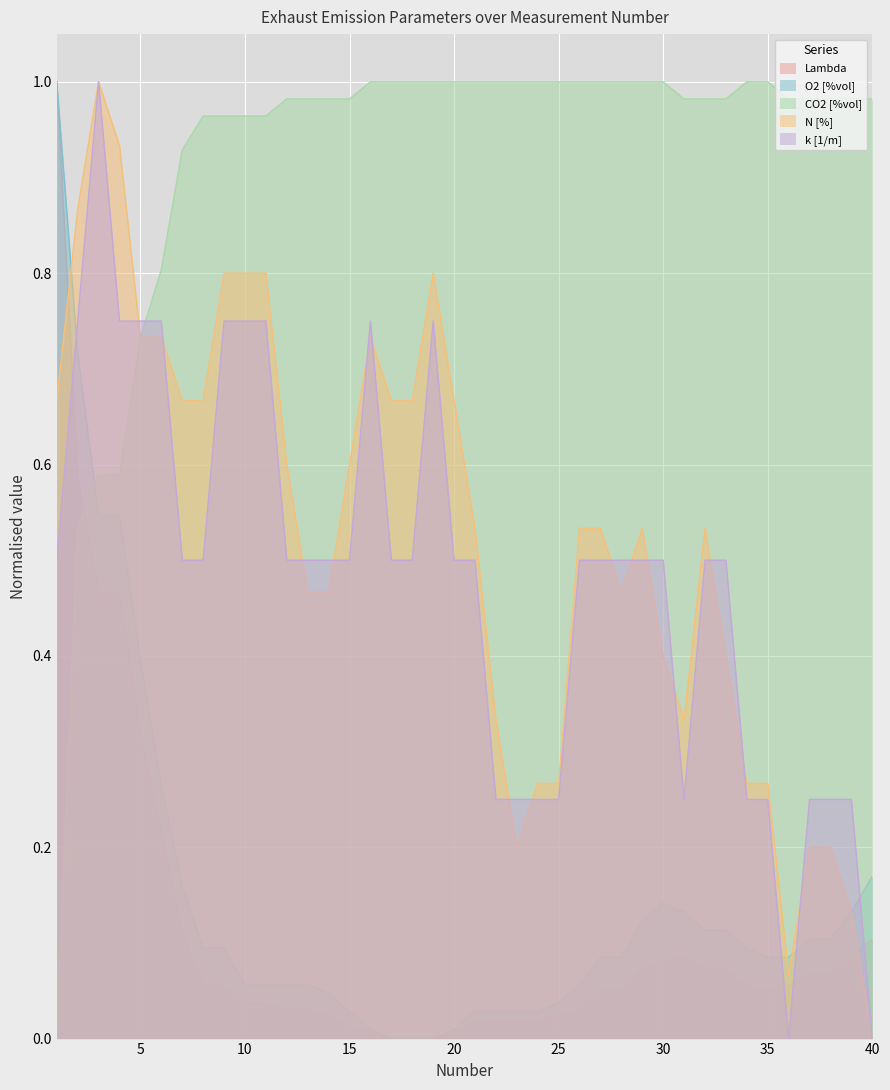

Which series has the largest total across all categories?

CO2 [%vol]